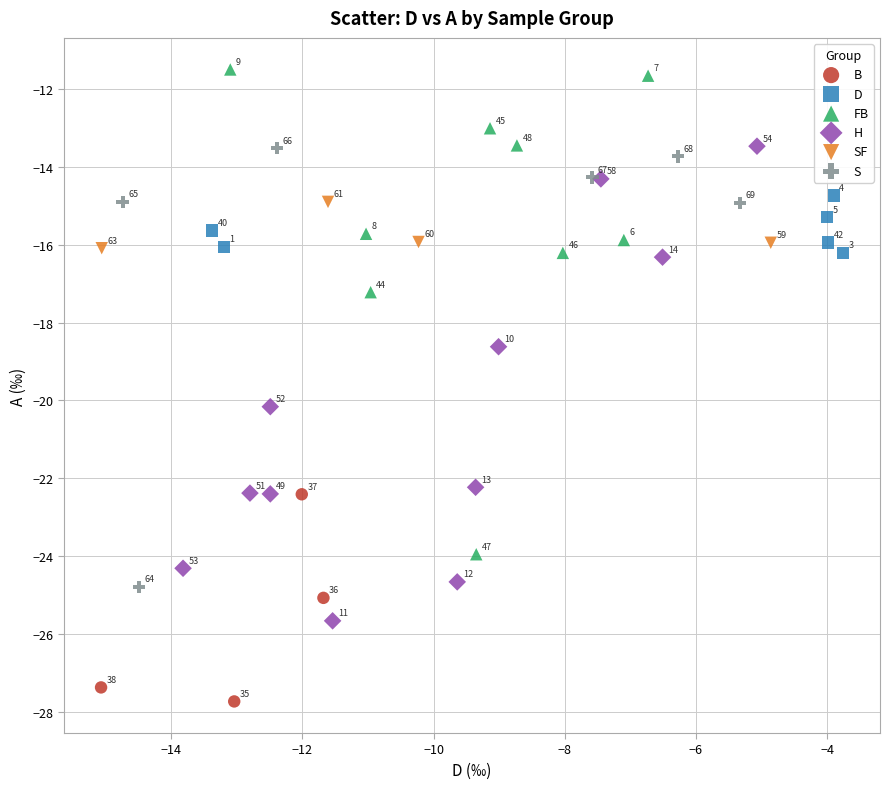

What are all the series names shown in the legend?

B, D, FB, H, SF, S